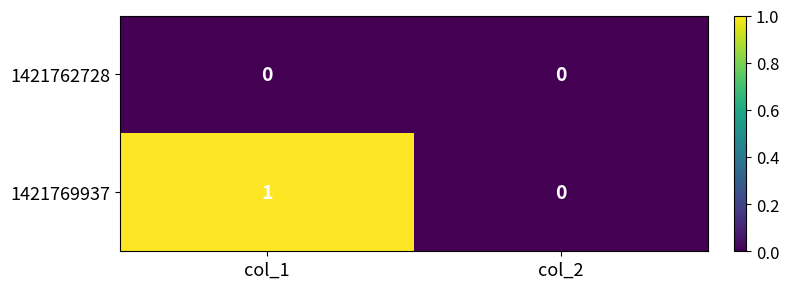

Rank the series at col_1 from lowest to highest value.

1421762728, 1421769937